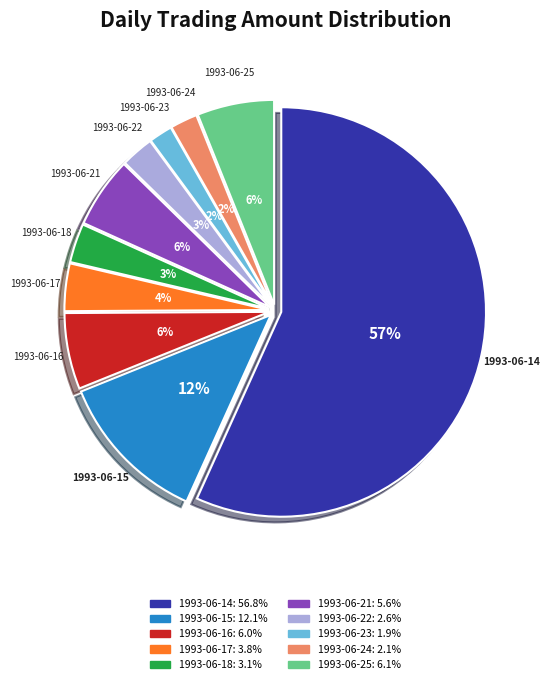

To the nearest percent, what percentage of the pie is 1993-06-18?

3%